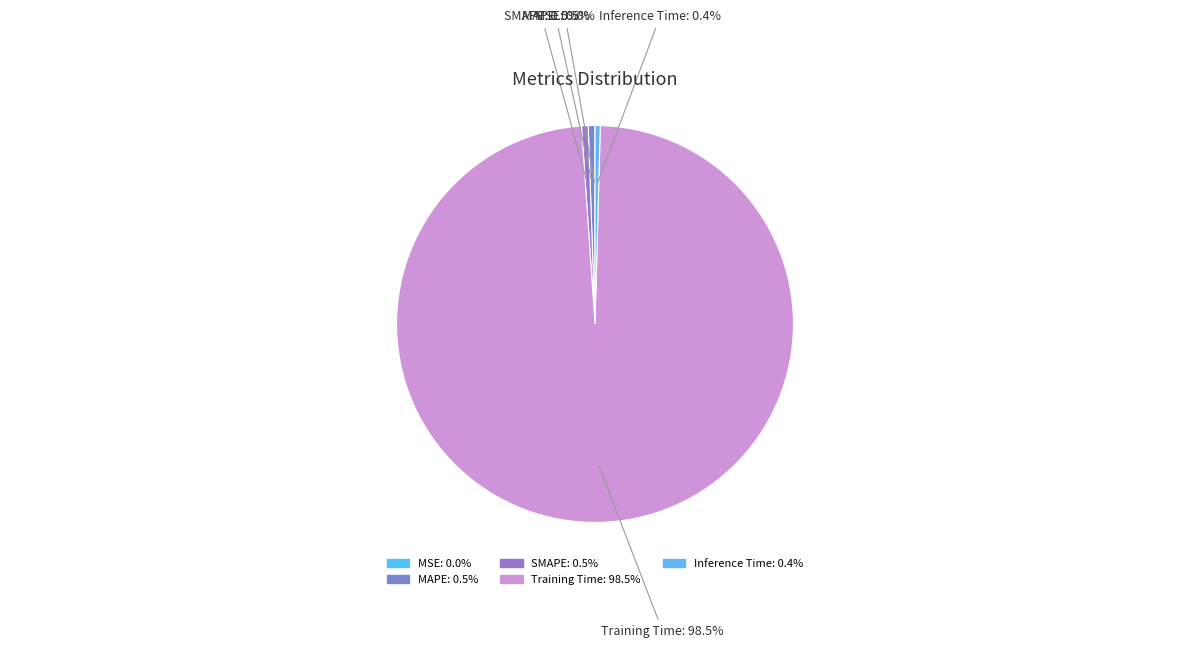

How much of the chart is everything except SMAPE: 0.5%?

99.5%